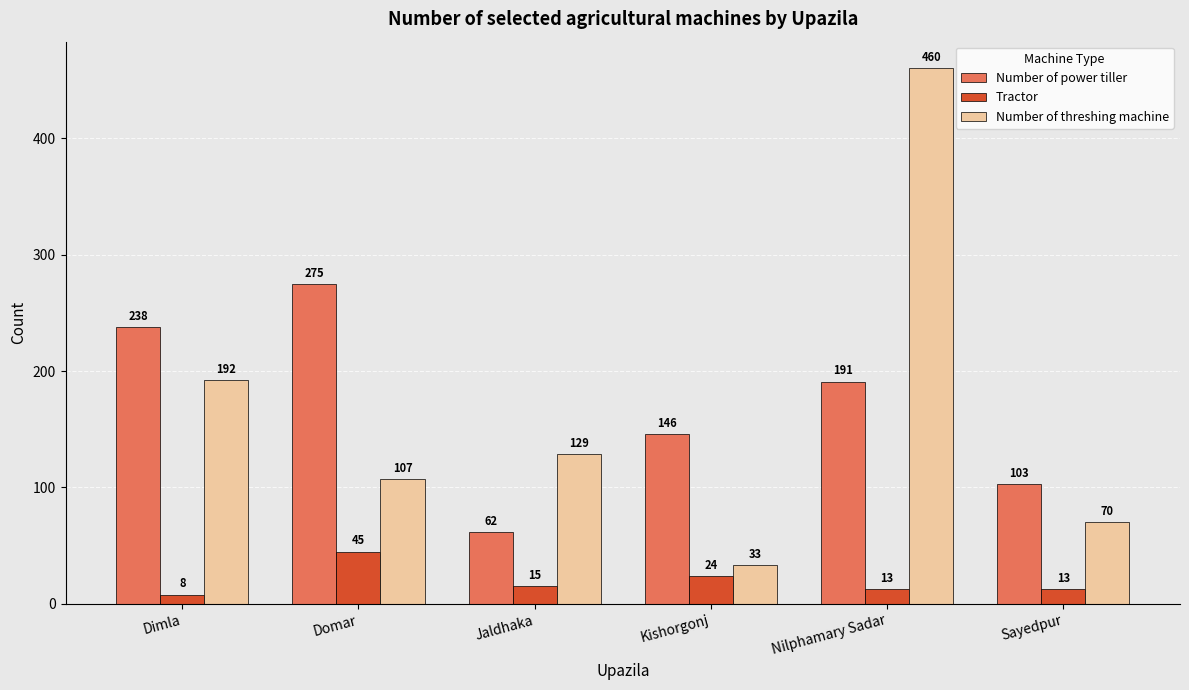

What is the maximum value for Tractor?

45